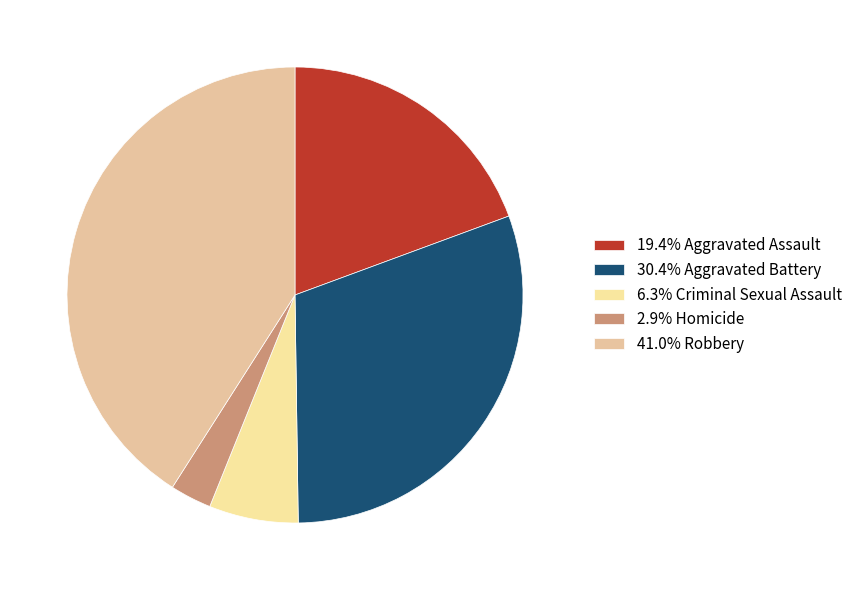

How many slices are in this pie chart?

5